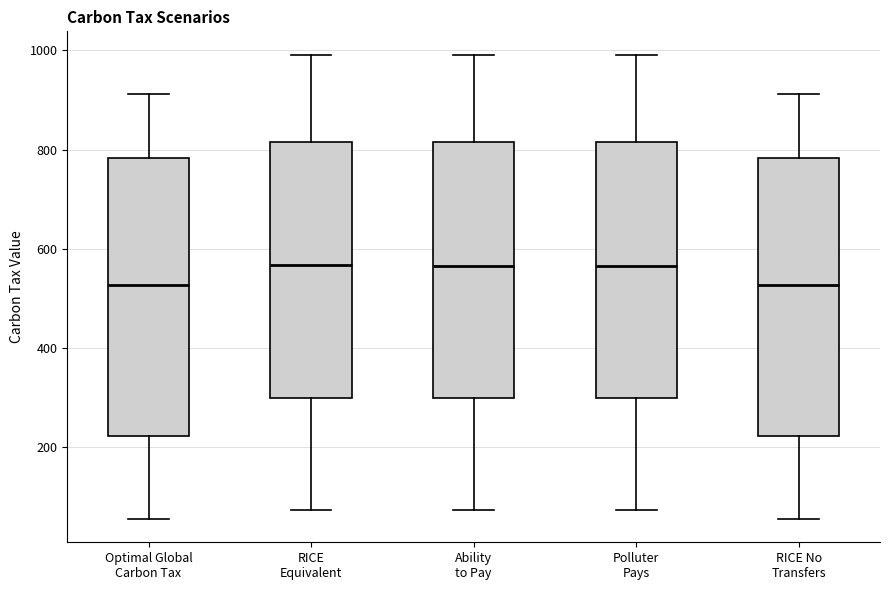

Reading left to right, read every box against the y-axis: the position of its median line, the range the box covers, and the ends of its whiskers. The values are not printed on the chart, so give them approximately, as read against the axis.

Optimal Global Carbon Tax: median 520, box 220 to 780, whiskers 60 to 920
RICE Equivalent: median 560, box 300 to 820, whiskers 80 to 1000
Ability to Pay: median 560, box 300 to 820, whiskers 80 to 1000
Polluter Pays: median 560, box 300 to 820, whiskers 80 to 1000
RICE No Transfers: median 520, box 220 to 780, whiskers 60 to 920